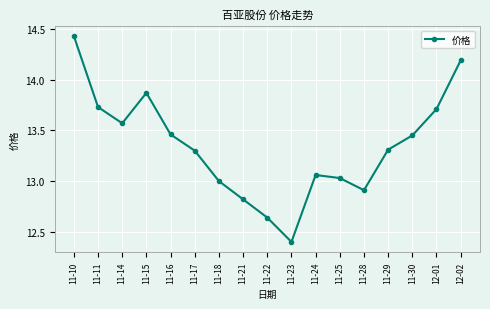

At which label is the value closest to 13?

11-18